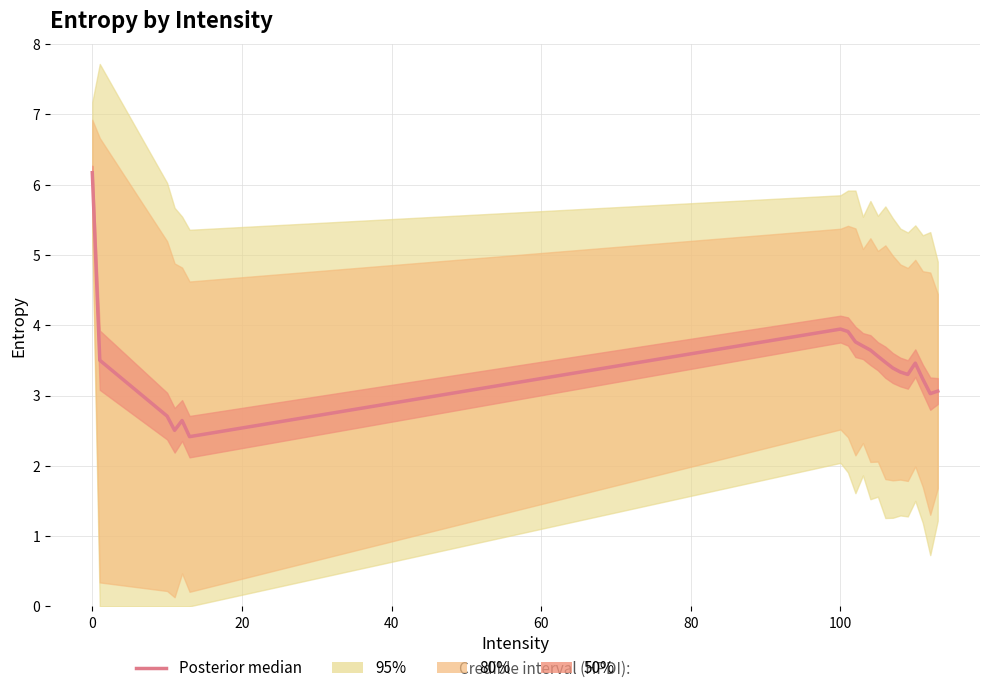

The value at 19 is 0.9. True or false?

False